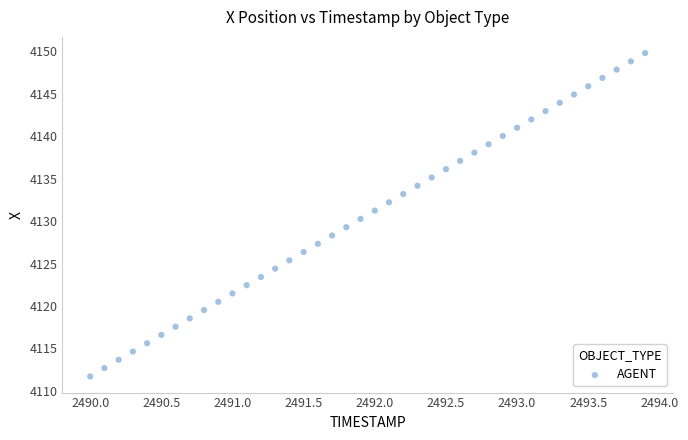

What is the range of Y values (max minus min)?

38.1